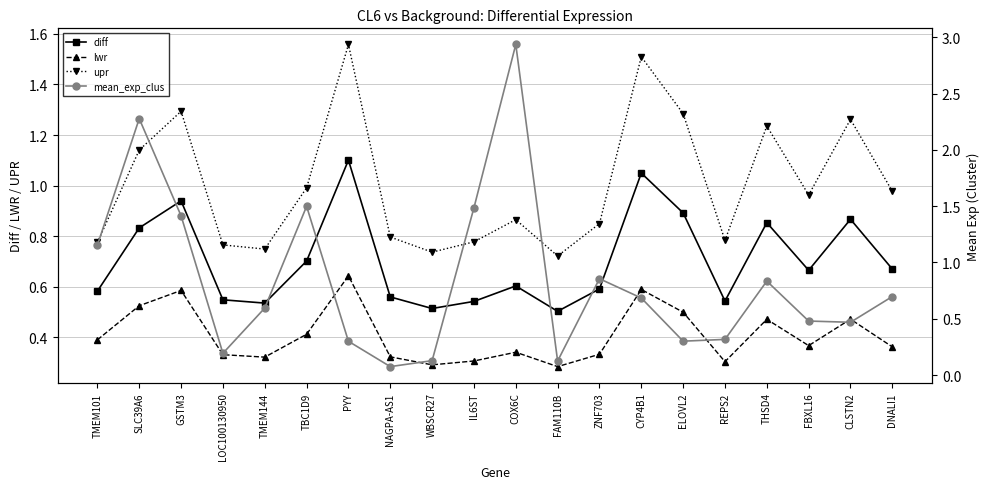

Is it true that upr equals 0.8 at ELOVL2?

False